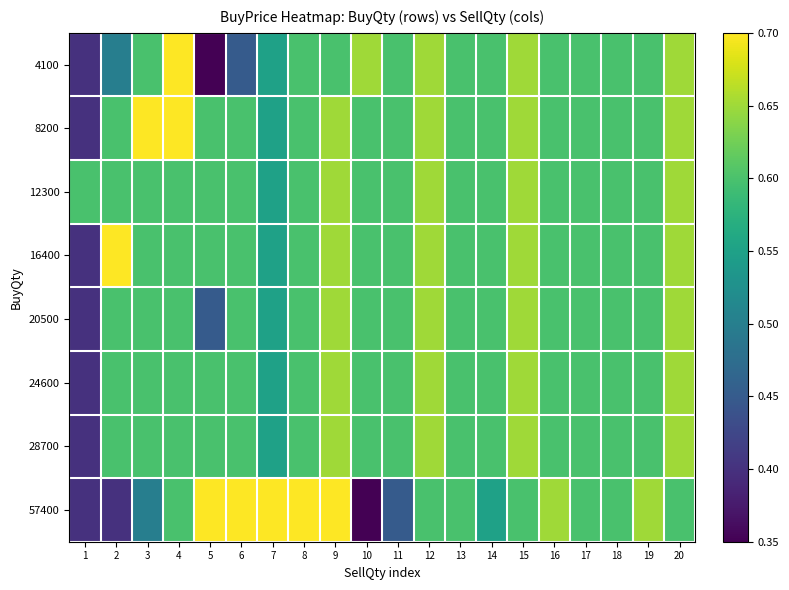

List the series in order of their peak value, highest first.

4100, 8200, 16400, 57400, 12300, 20500, 24600, 28700